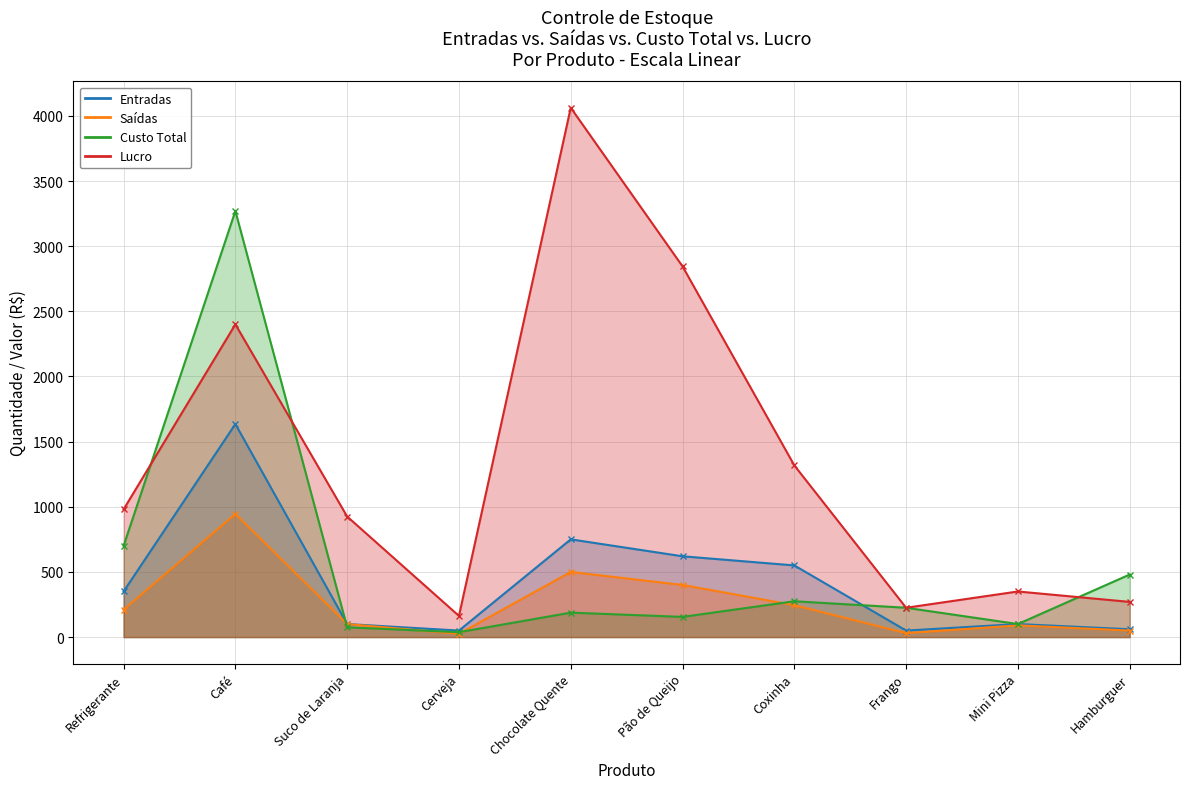

What is the lowest value of the Entradas series?

50.0